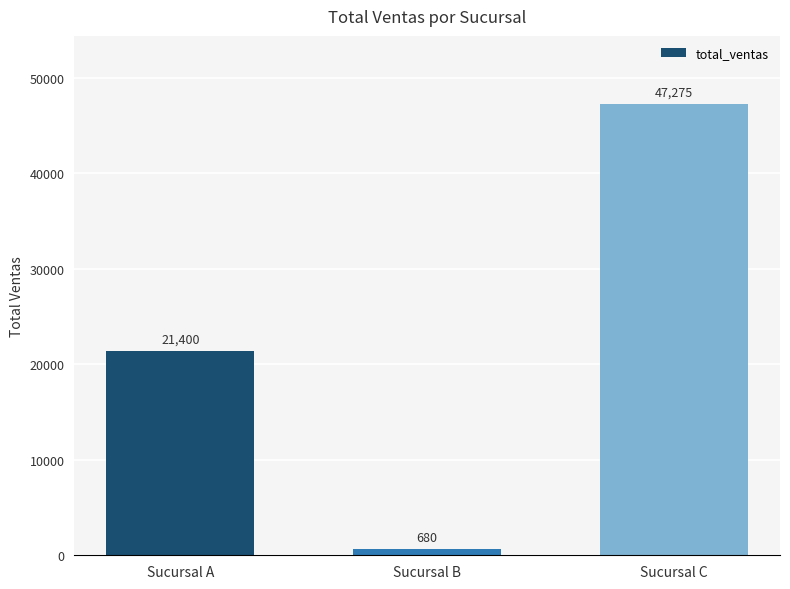

Which category has the lowest value across all series?

Sucursal B